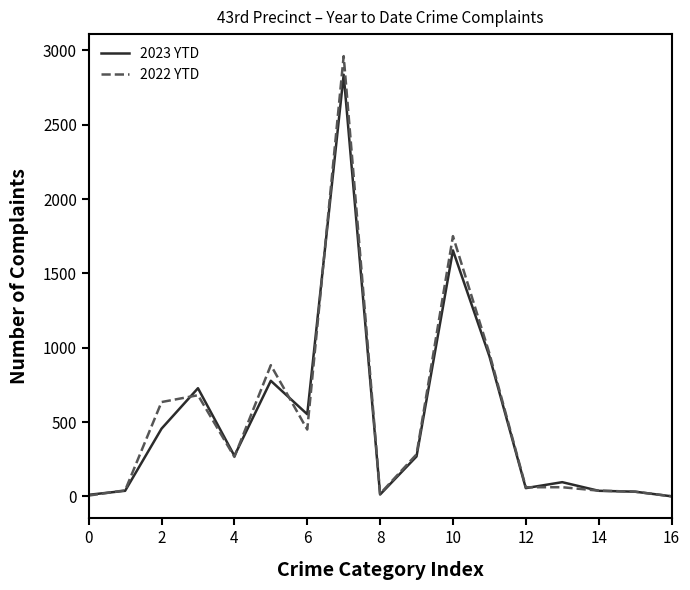

What is the greatest value displayed?

2962